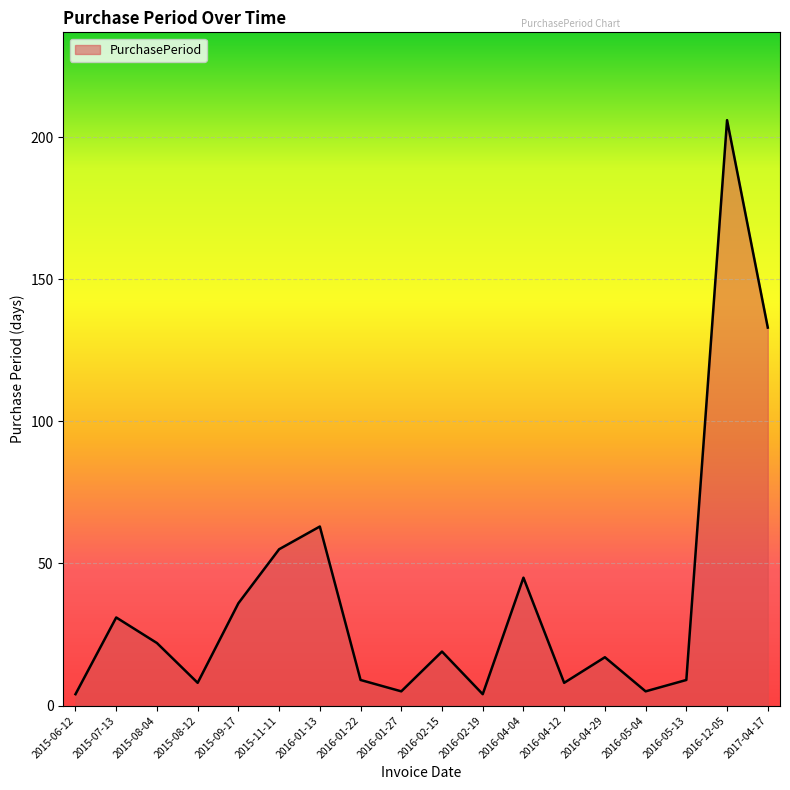

What is the difference between the maximum and minimum values?

202